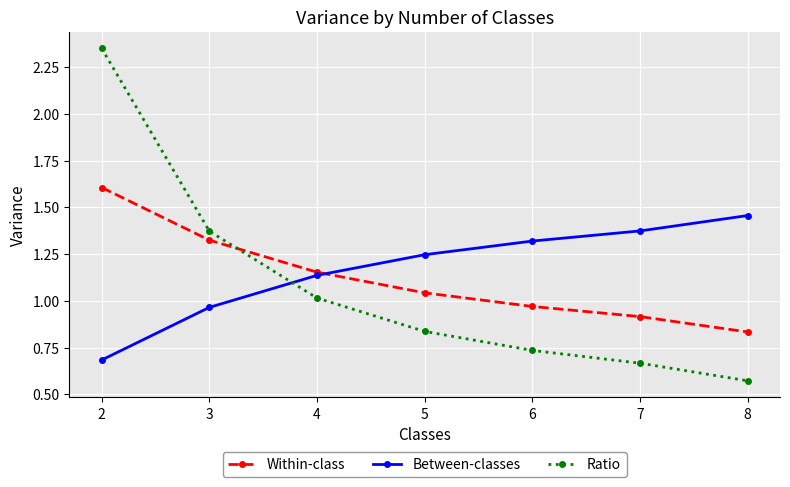

What is the maximum value for Within-class?

1.6